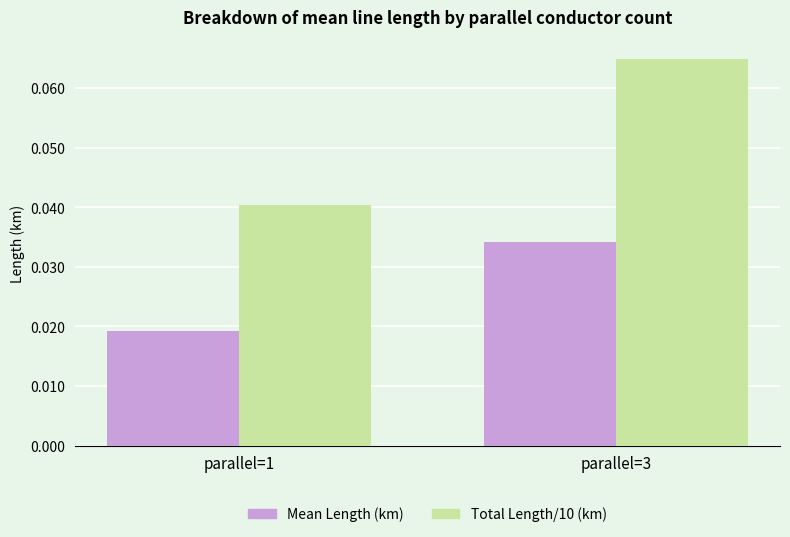

How many bars are there in each group?

2